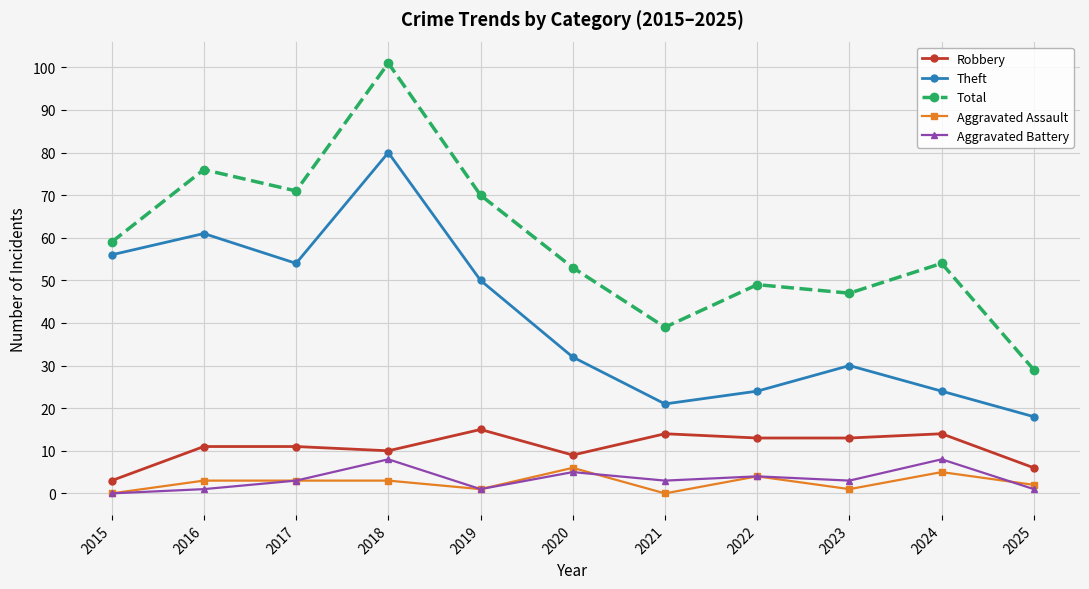

What is the value of the Robbery point at the 5th from the left?

15